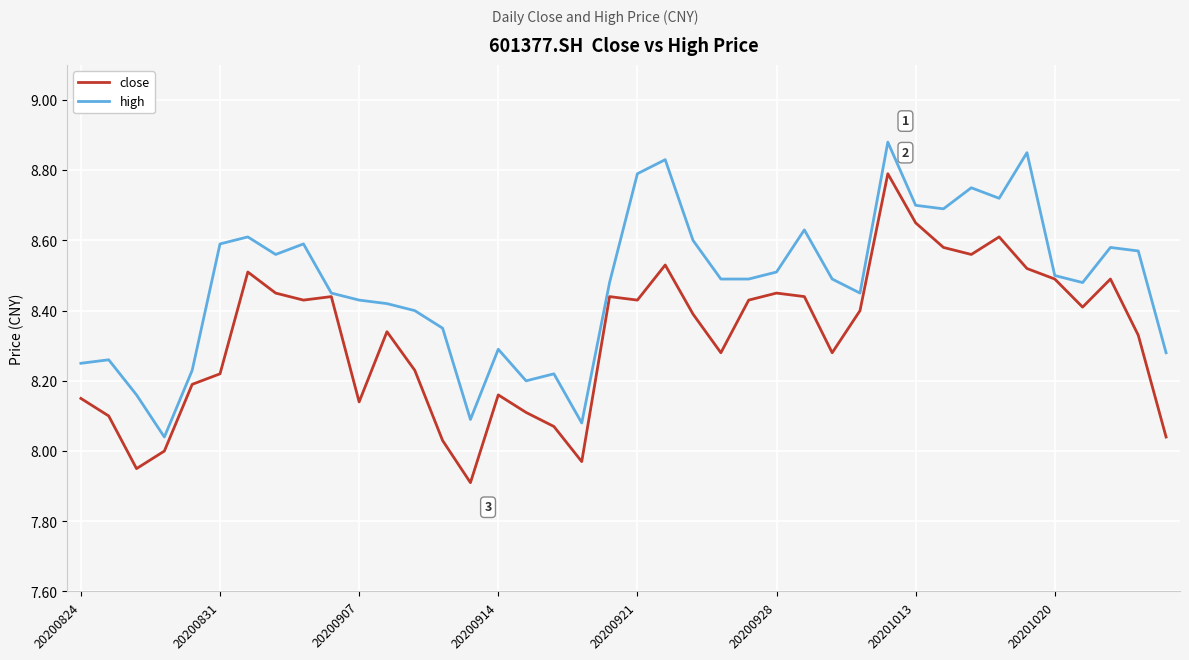

Which series has the largest total across all categories?

high